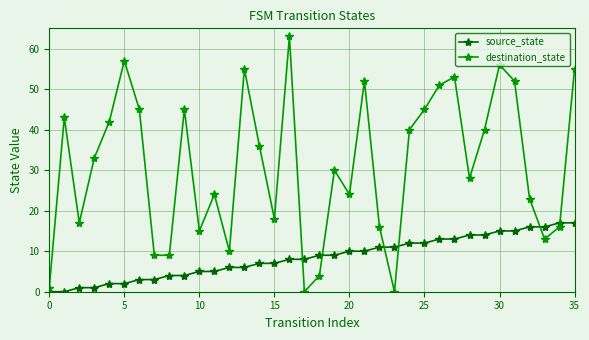

How many times do source_state and destination_state cross each other?

6